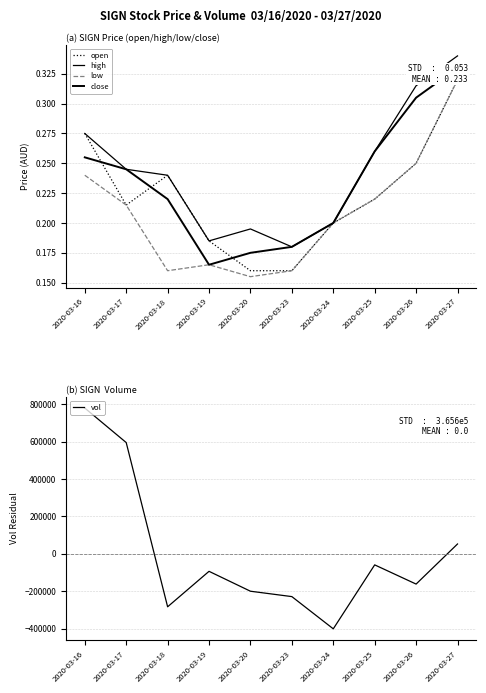

Reading left to right, transcribe all the data shown in this chart.

open: 2020-03-16=0.3	2020-03-17=0.2	2020-03-18=0.2	2020-03-19=0.2	2020-03-20=0.2	2020-03-23=0.2	2020-03-24=0.2	2020-03-25=0.2	2020-03-26=0.2	2020-03-27=0.3
high: 2020-03-16=0.3	2020-03-17=0.2	2020-03-18=0.2	2020-03-19=0.2	2020-03-20=0.2	2020-03-23=0.2	2020-03-24=0.2	2020-03-25=0.3	2020-03-26=0.3	2020-03-27=0.3
low: 2020-03-16=0.2	2020-03-17=0.2	2020-03-18=0.2	2020-03-19=0.2	2020-03-20=0.2	2020-03-23=0.2	2020-03-24=0.2	2020-03-25=0.2	2020-03-26=0.2	2020-03-27=0.3
close: 2020-03-16=0.3	2020-03-17=0.2	2020-03-18=0.2	2020-03-19=0.2	2020-03-20=0.2	2020-03-23=0.2	2020-03-24=0.2	2020-03-25=0.3	2020-03-26=0.3	2020-03-27=0.3
vol: 2020-03-16=779560.0	2020-03-17=595060.0	2020-03-18=-283240.0	2020-03-19=-93540.0	2020-03-20=-199940.0	2020-03-23=-228740.0	2020-03-24=-401040.0	2020-03-25=-59040.0	2020-03-26=-161740.0	2020-03-27=52660.0